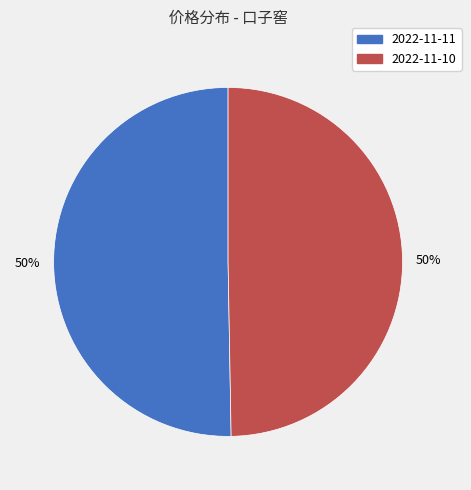

To the nearest percent, what is the average slice percentage?

50%